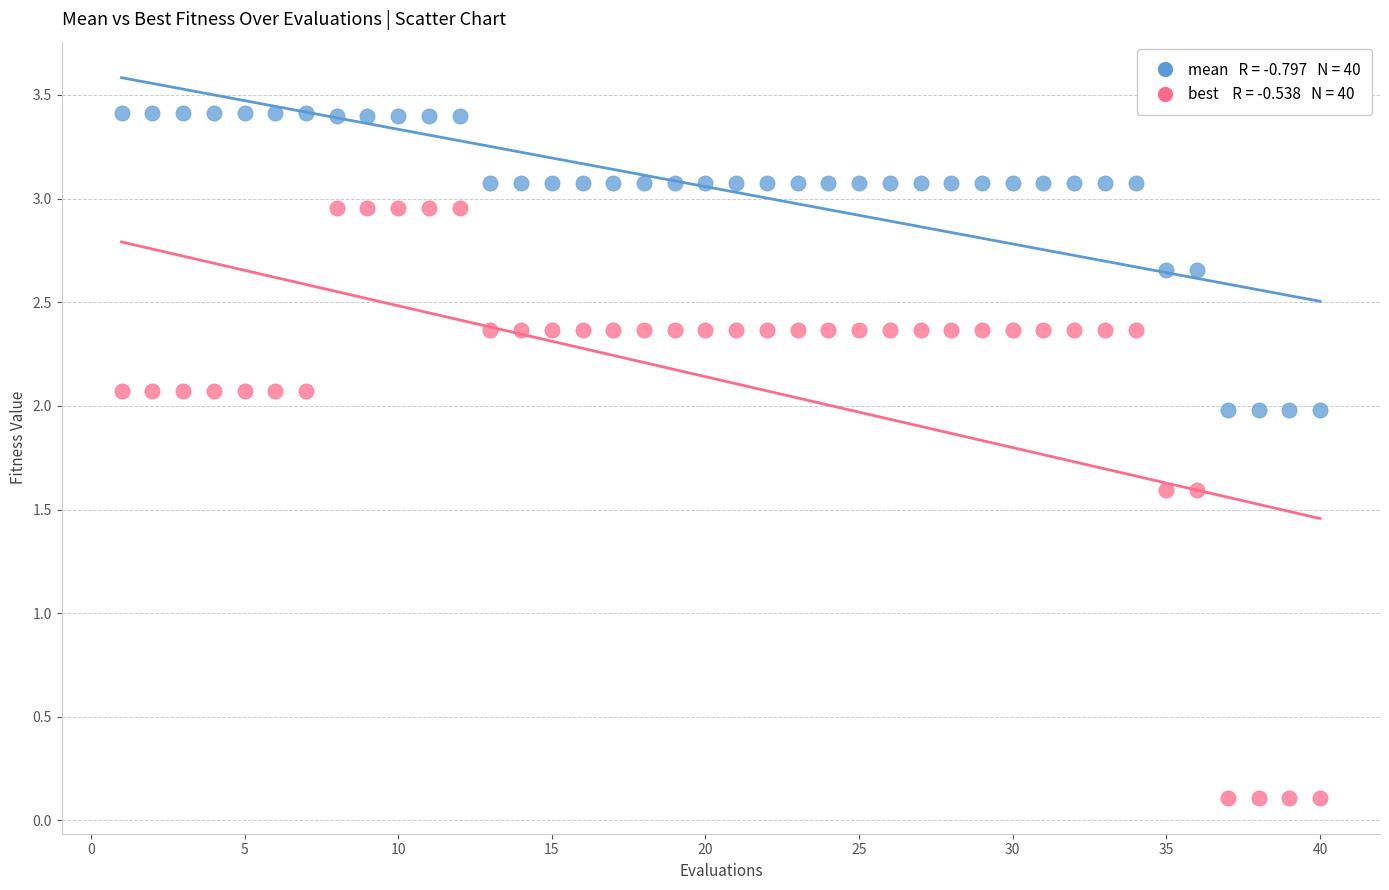

Across all data points, what is the range of X values (max minus min)?

39.0